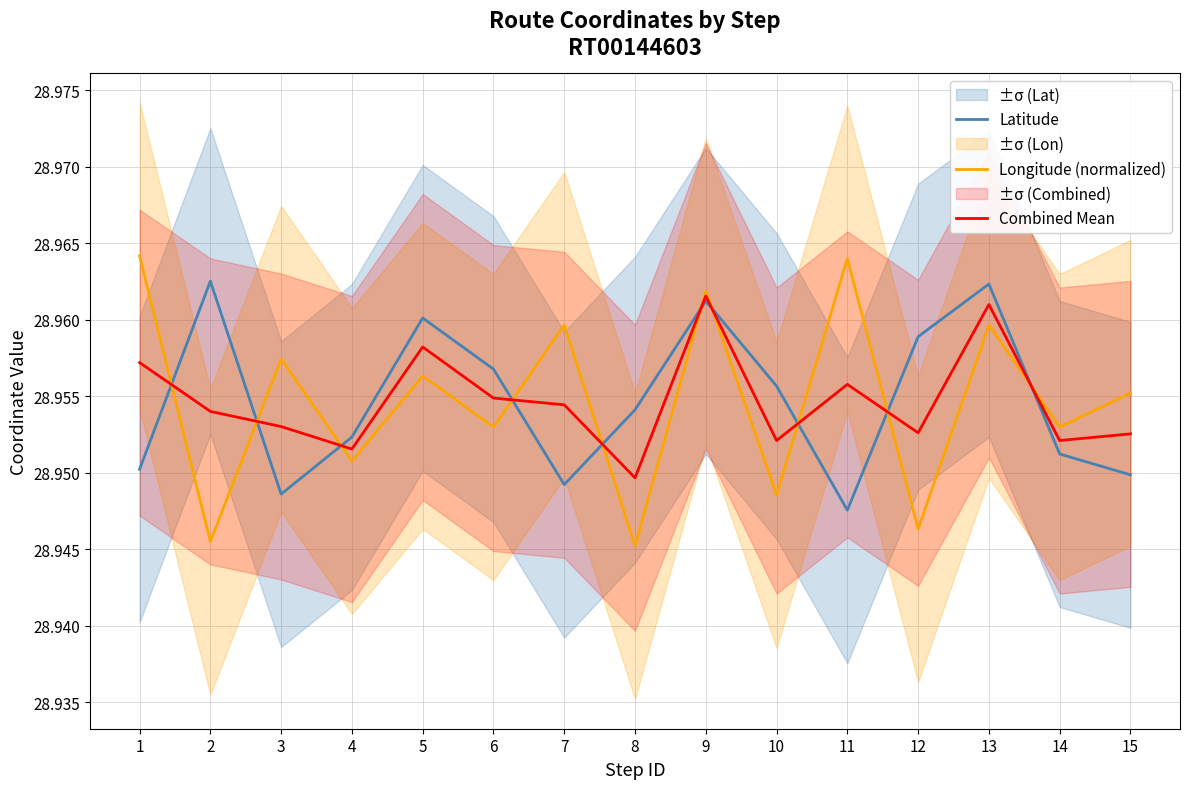

Between which two adjacent categories do Latitude and Longitude (normalized) first intersect?

1 and 2